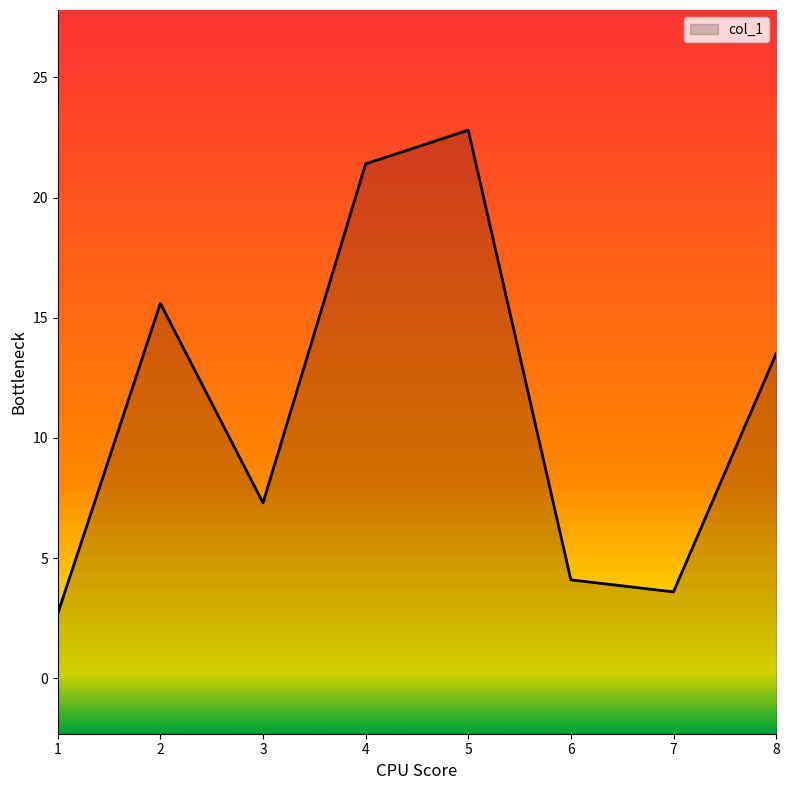

True or false: there are more than 2 points higher than both neighbors.

False